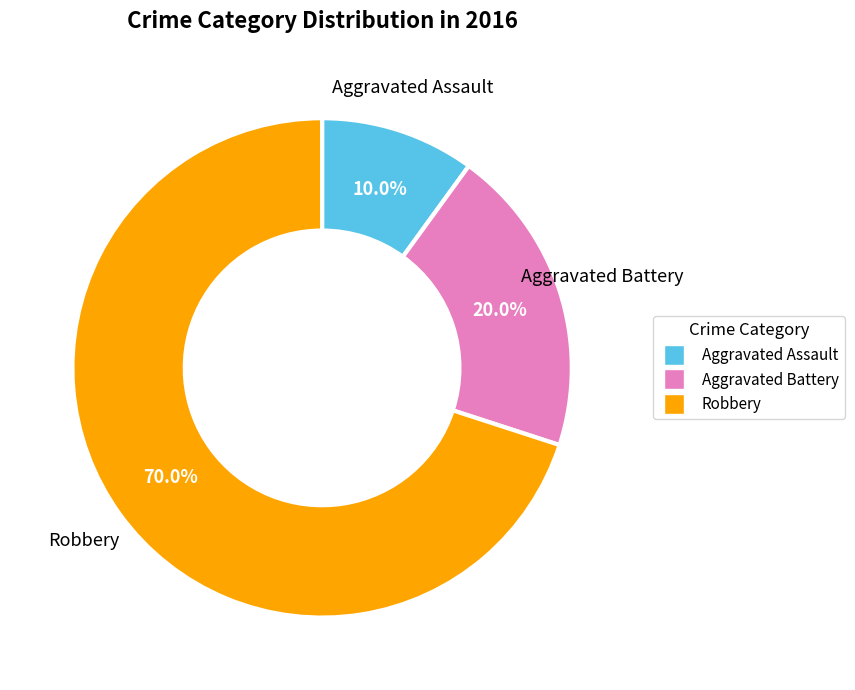

Combined, what portion of the pie is Aggravated Assault and Aggravated Battery?

30.0%